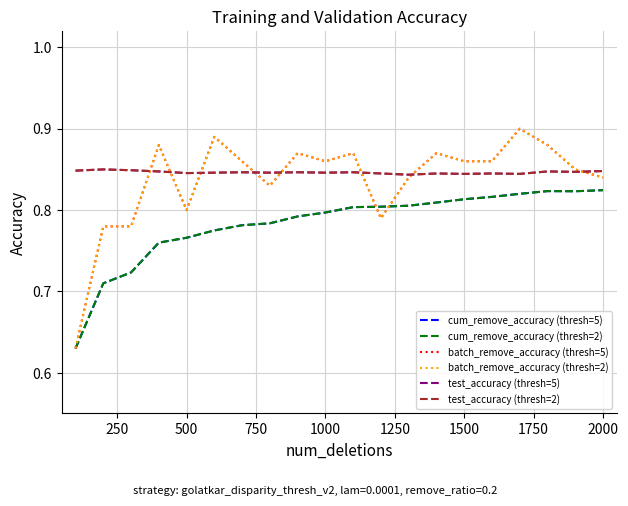

Reading left to right, extract all data points from this chart.

cum_remove_accuracy (thresh=5): 0.6	0.7	0.7	0.8	0.8	0.8	0.8	0.8	0.8	0.8	0.8	0.8	0.8	0.8	0.8	0.8	0.8	0.8	0.8	0.8
cum_remove_accuracy (thresh=2): 0.6	0.7	0.7	0.8	0.8	0.8	0.8	0.8	0.8	0.8	0.8	0.8	0.8	0.8	0.8	0.8	0.8	0.8	0.8	0.8
batch_remove_accuracy (thresh=5): 0.6	0.8	0.8	0.9	0.8	0.9	0.9	0.8	0.9	0.9	0.9	0.8	0.8	0.9	0.9	0.9	0.9	0.9	0.8	0.8
batch_remove_accuracy (thresh=2): 0.6	0.8	0.8	0.9	0.8	0.9	0.9	0.8	0.9	0.9	0.9	0.8	0.8	0.9	0.9	0.9	0.9	0.9	0.8	0.8
test_accuracy (thresh=5): 0.8	0.8	0.8	0.8	0.8	0.8	0.8	0.8	0.8	0.8	0.8	0.8	0.8	0.8	0.8	0.8	0.8	0.8	0.8	0.8
test_accuracy (thresh=2): 0.8	0.8	0.8	0.8	0.8	0.8	0.8	0.8	0.8	0.8	0.8	0.8	0.8	0.8	0.8	0.8	0.8	0.8	0.8	0.8